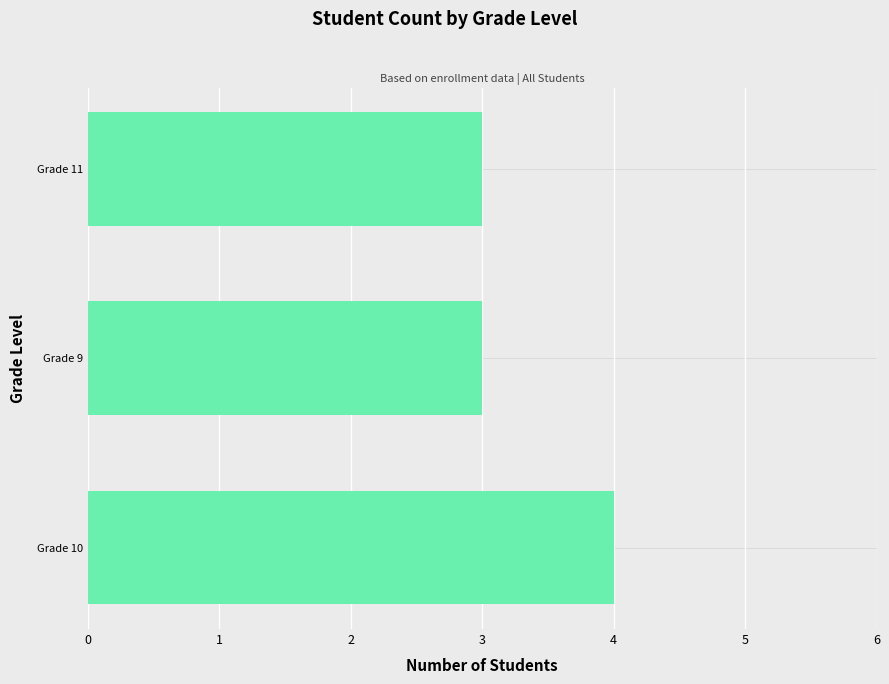

Reading top to bottom, transcribe all the data shown in this chart.

Grade 11=3	Grade 9=3	Grade 10=4